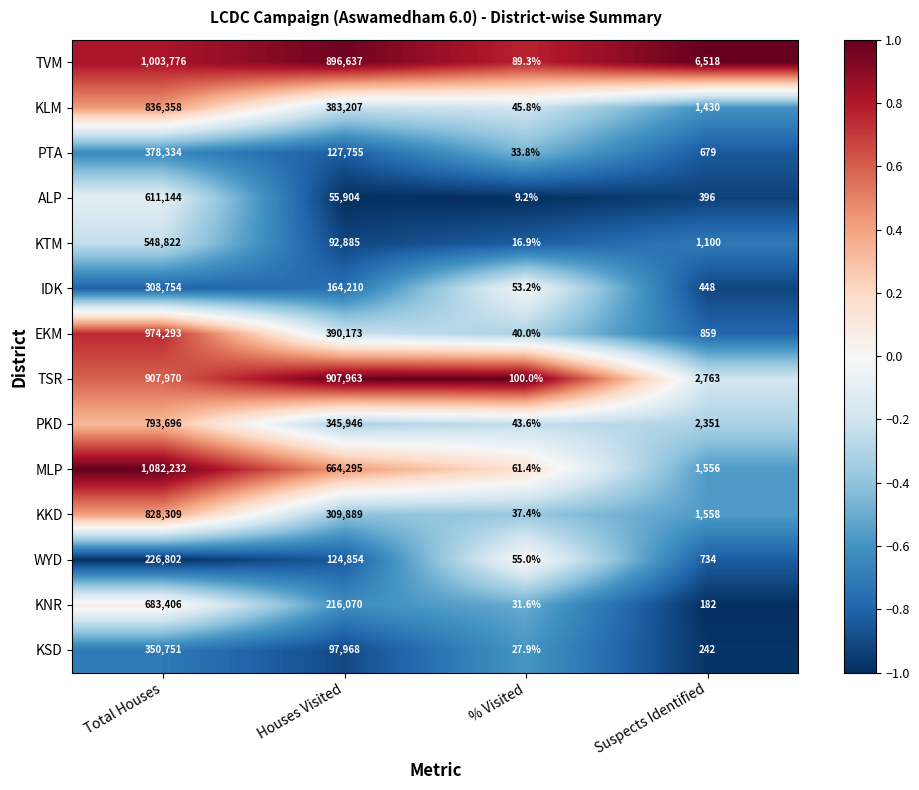

Which label corresponds to the smallest value in the chart?

% Visited